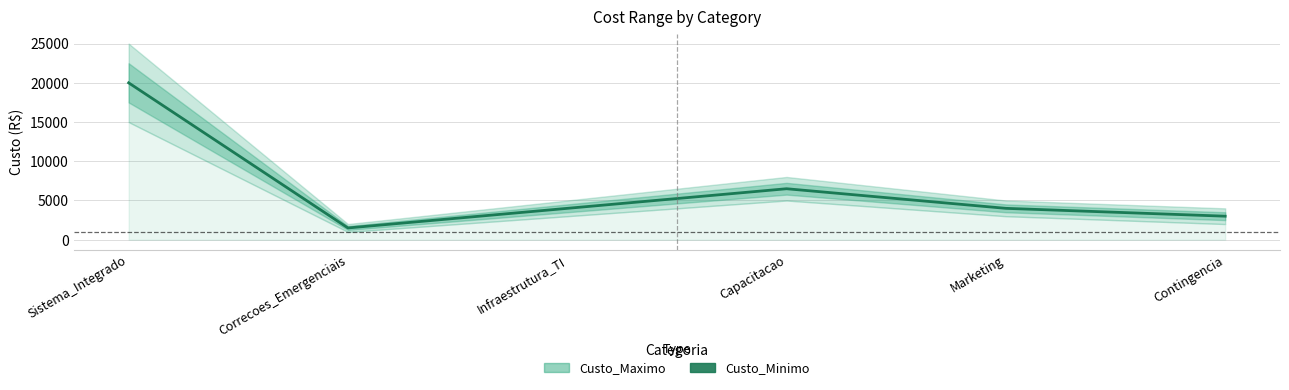

What is the difference between the values at Infraestrutura_TI and Sistema_Integrado?

16000